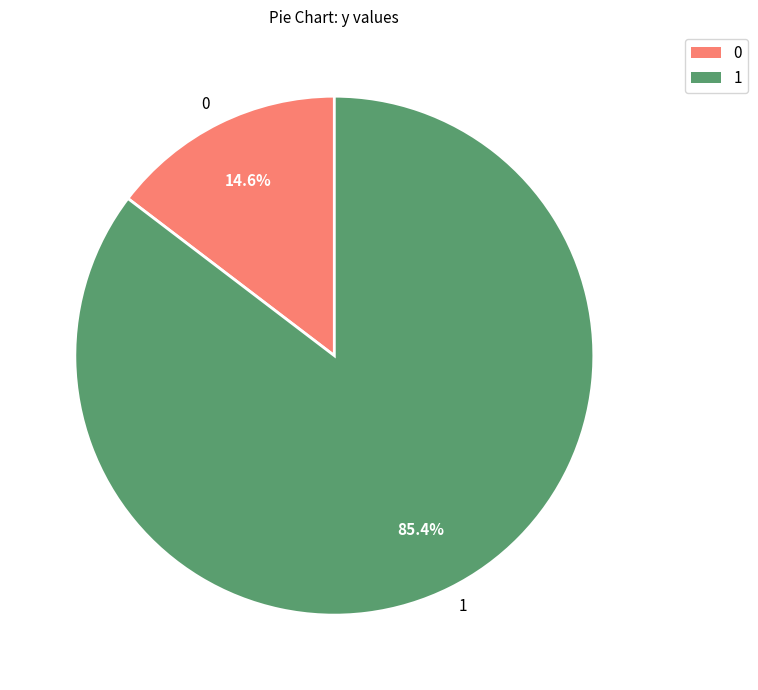

What percentage do 0 and 1 together represent?

100.0%